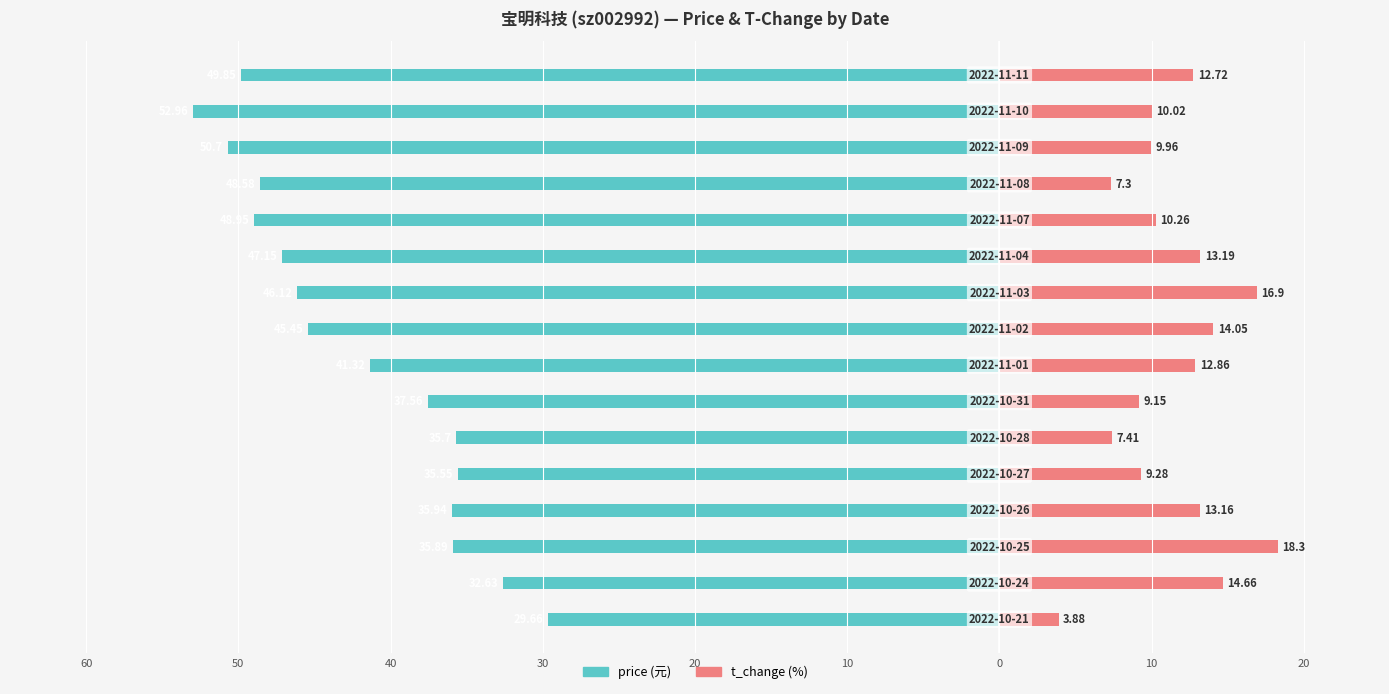

What is the difference between the highest and lowest values at 30?

49.1